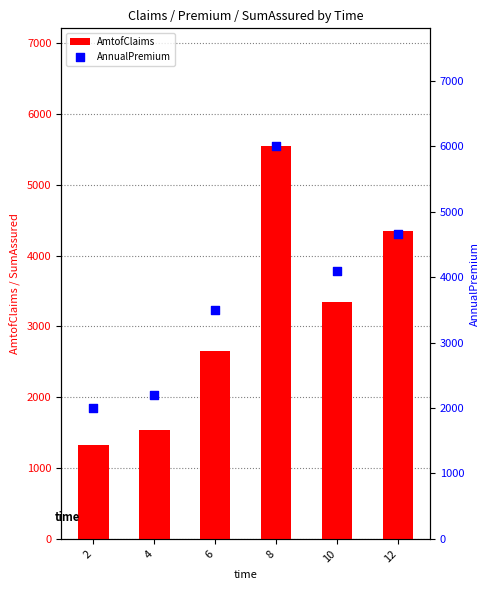

At how many categories does at least one series exceed 1460?

6